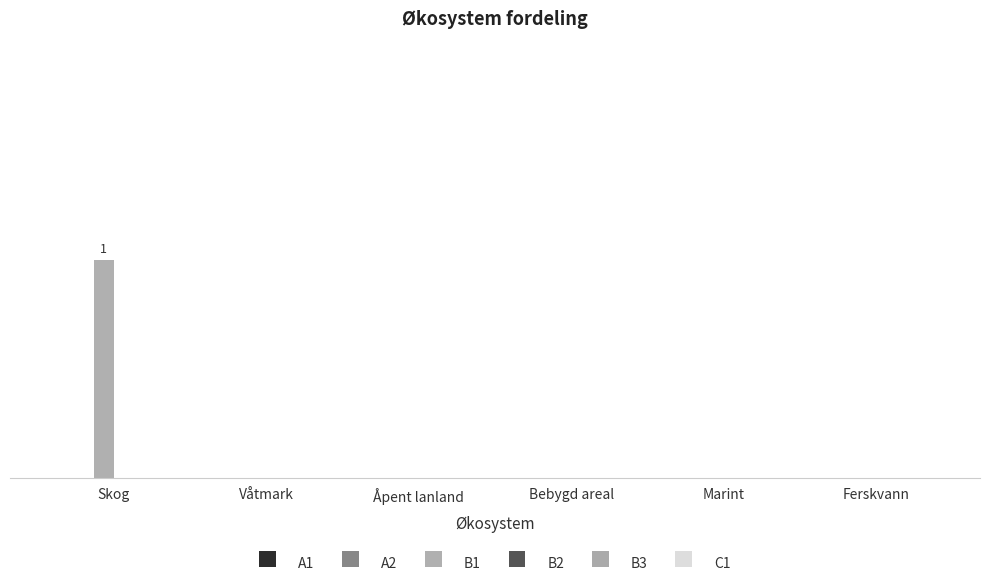

What position from the left is Åpent lanland?

3